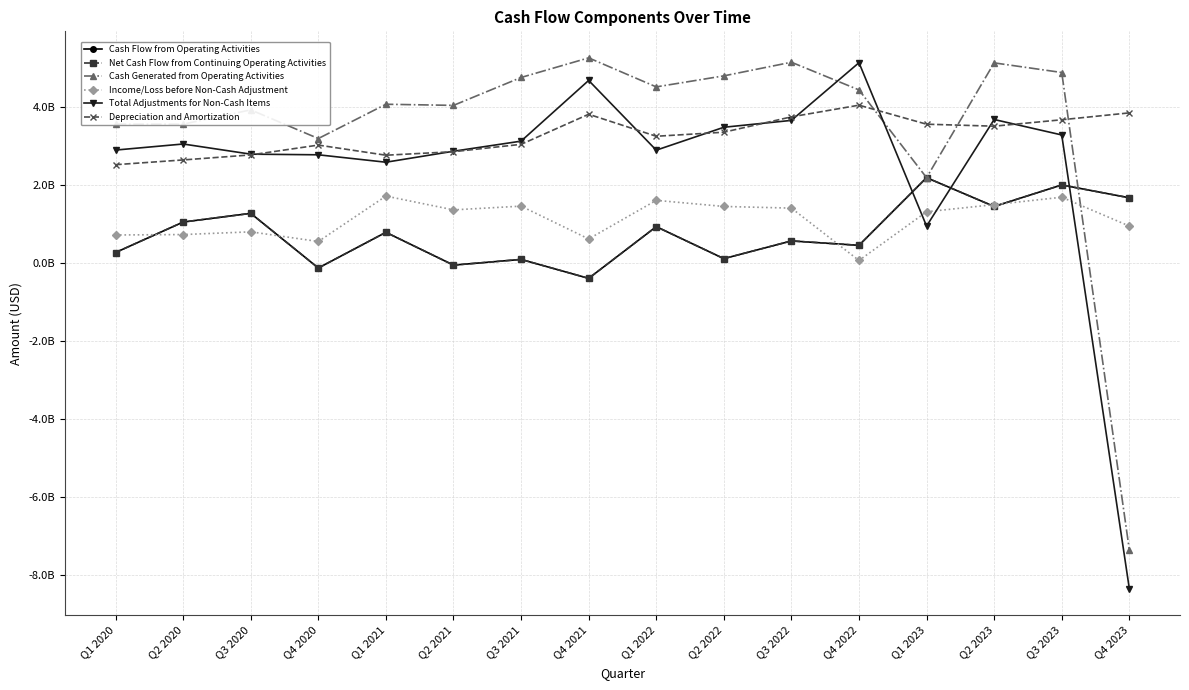

Which has a higher value, Q2 2021 or Q4 2023?

Q4 2023